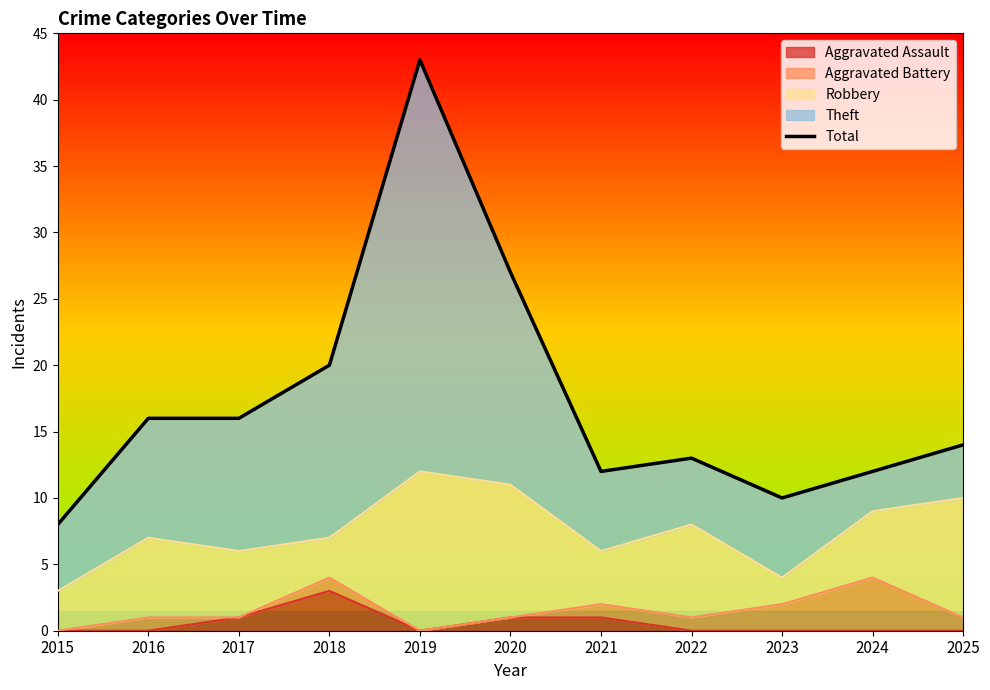

How many interior local peaks (higher than both neighbors) does the data have?

2